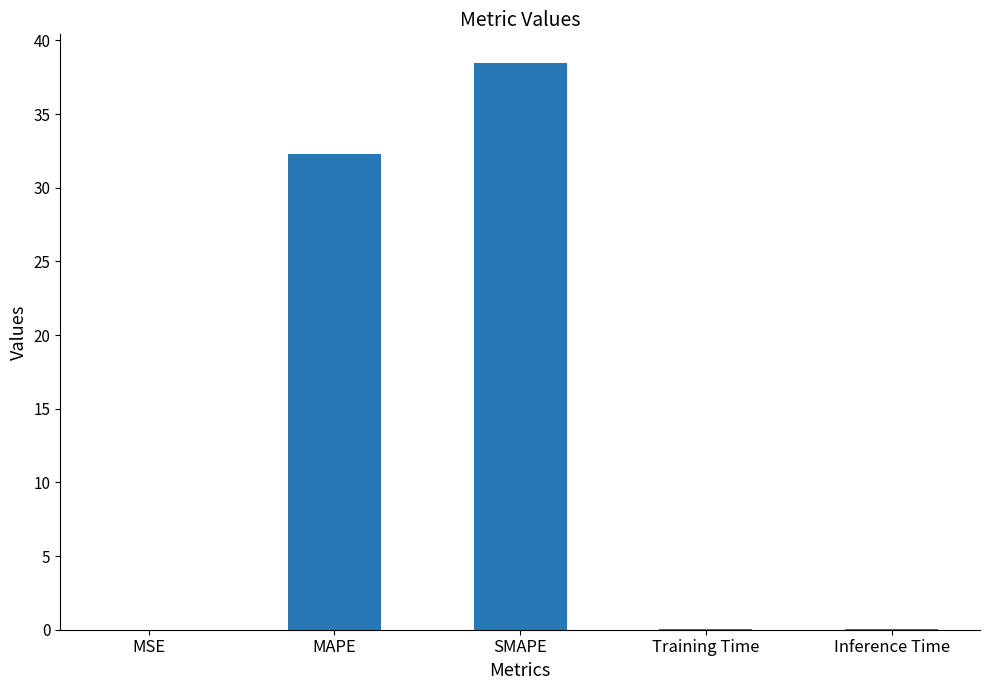

Is it true that the value at Training Time is 0.0?

True